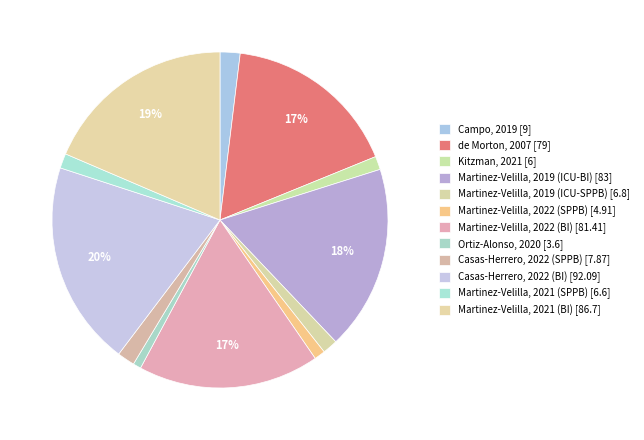

Does Martinez-Velilla, 2021 (BI) account for over 50% of the chart?

No